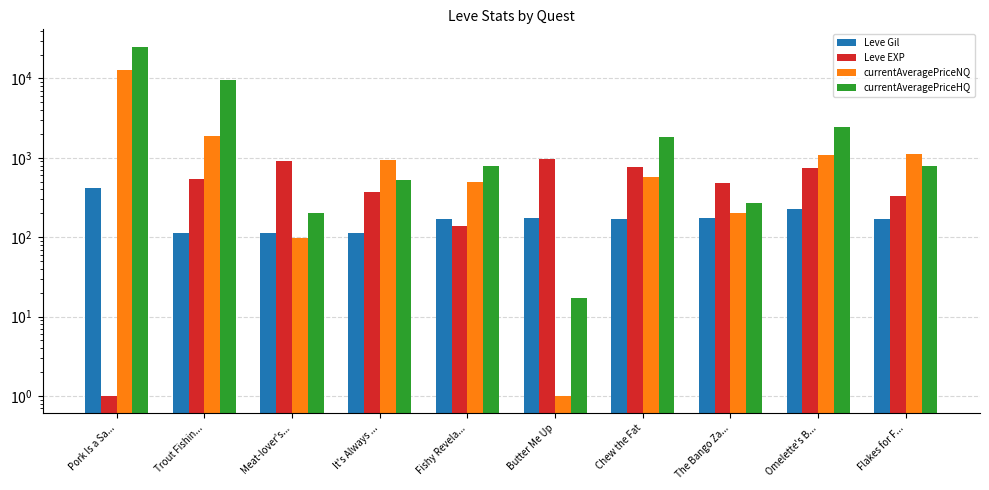

Rank the series by their maximum value, from highest to lowest.

currentAveragePriceHQ, currentAveragePriceNQ, Leve EXP, Leve Gil